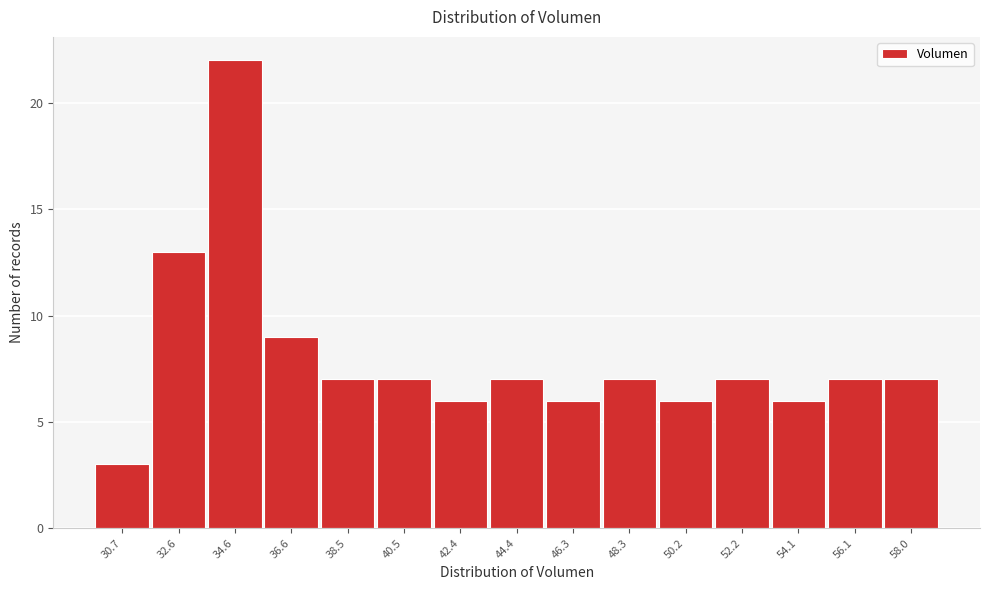

Reading left to right, what are all the values shown in this chart?

30.7=3	32.6=13	34.6=22	36.6=9	38.5=7	40.5=7	42.4=6	44.4=7	46.3=6	48.3=7	50.2=6	52.2=7	54.1=6	56.1=7	58.0=7